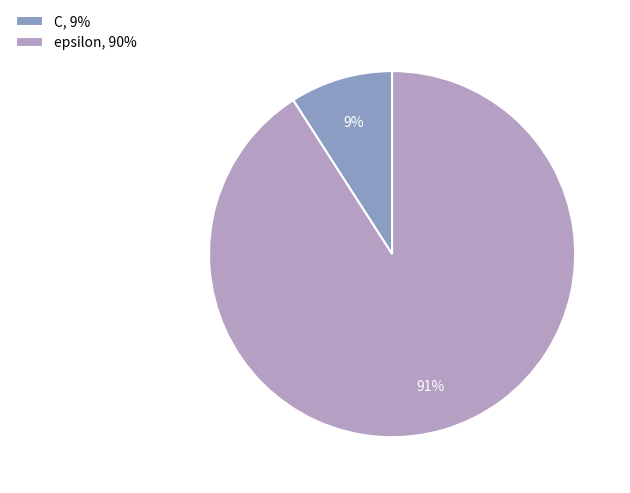

To the nearest percent, what is the combined percentage of epsilon and C?

100%